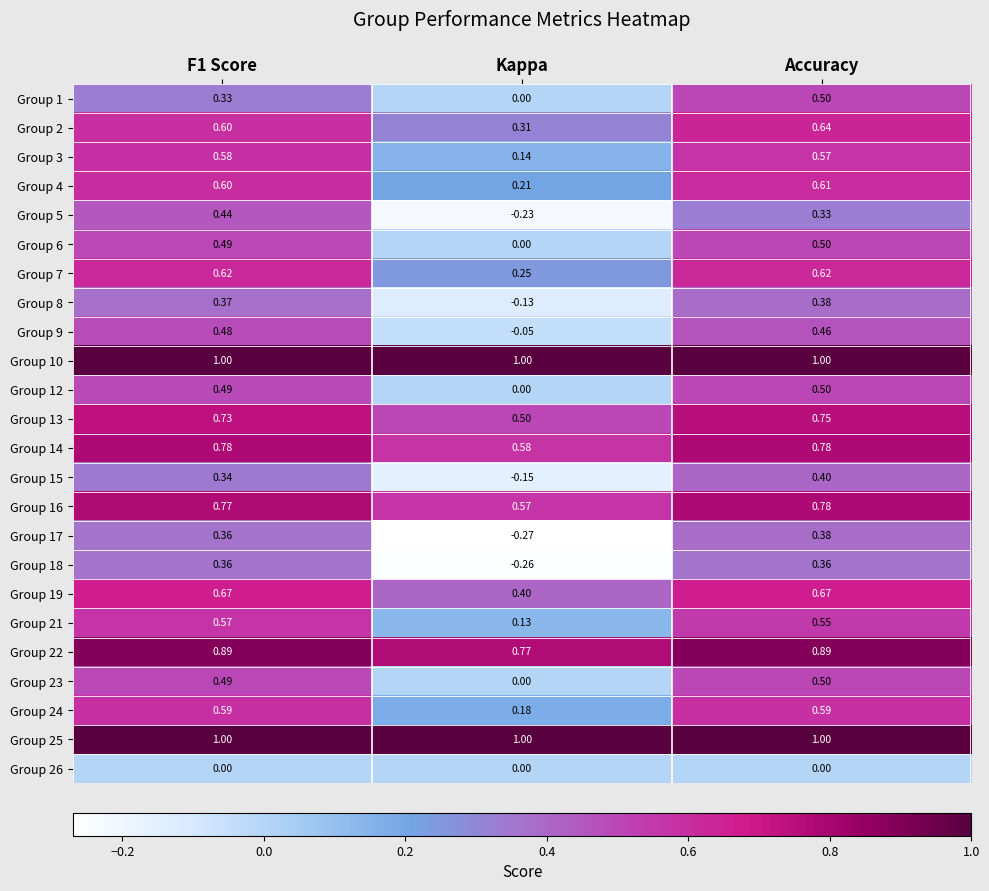

How many values in Group 17 are above zero?

2